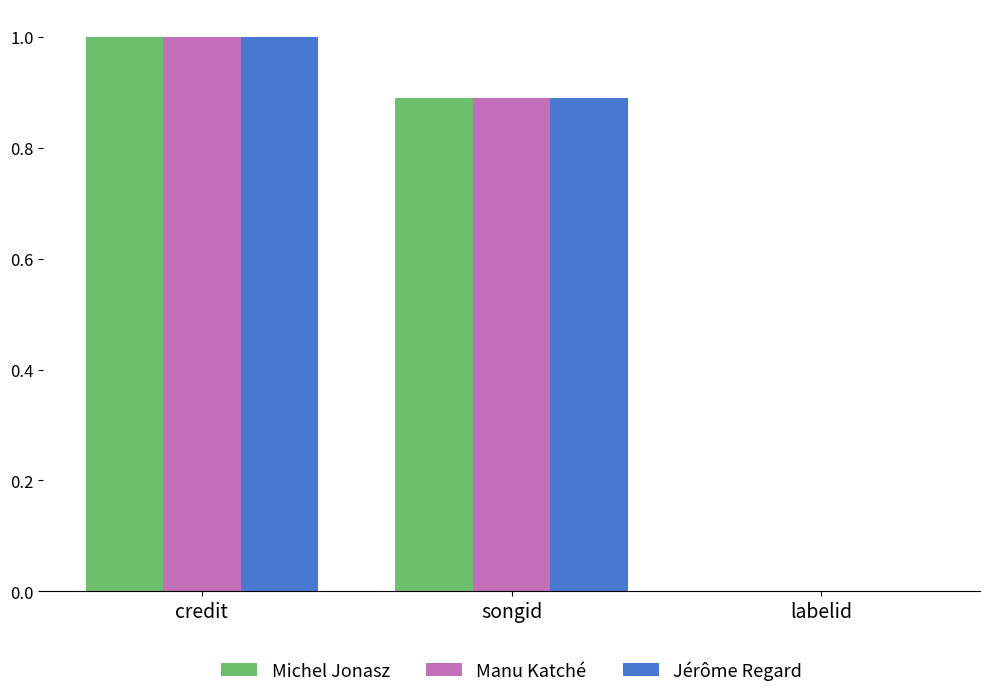

What is the sum of the Michel Jonasz values at credit and labelid?

1.0